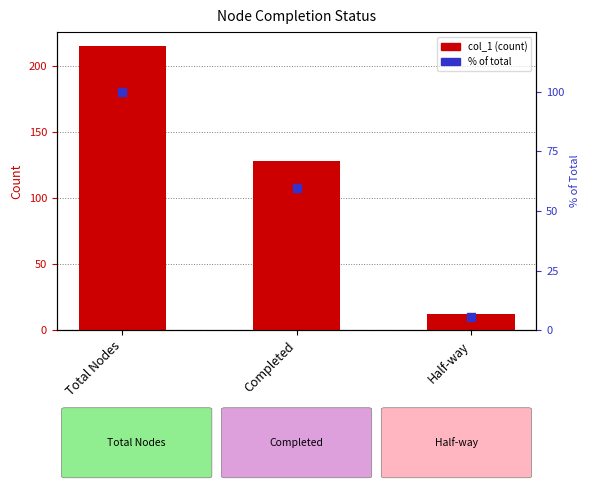

Is the value of col_1 at Half-way greater than the value of percent of total at Completed?

No